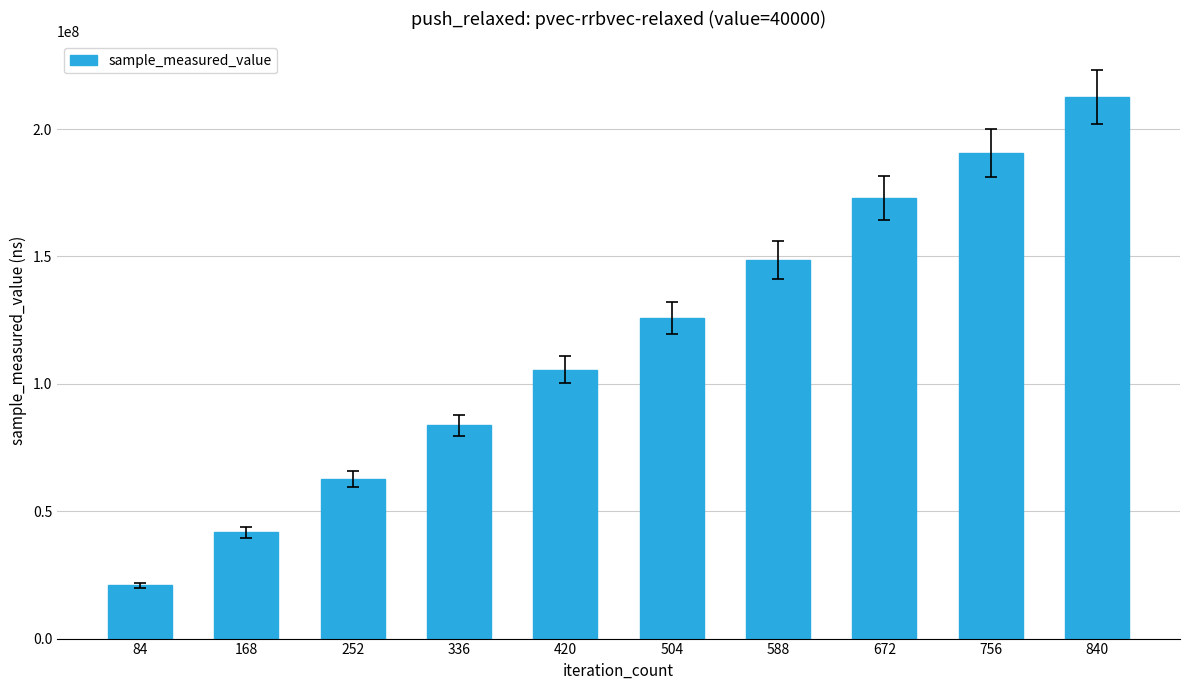

How many bars are there in total?

10